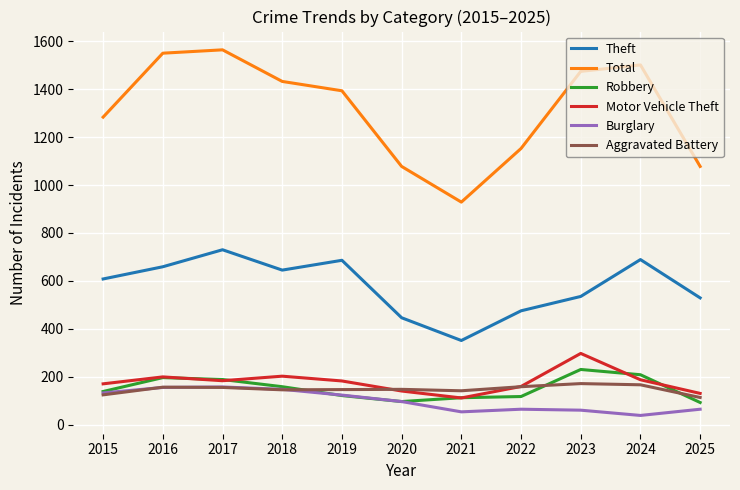

True or false: Burglary and Theft intersect in this chart.

False